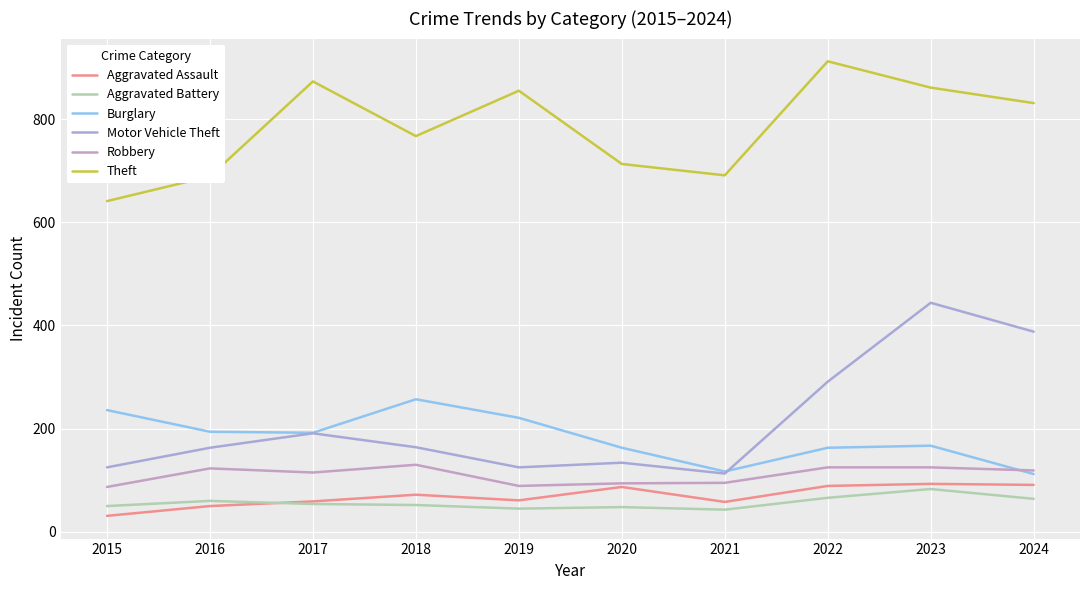

What is the difference between the Robbery values at 2016 and 2021?

28